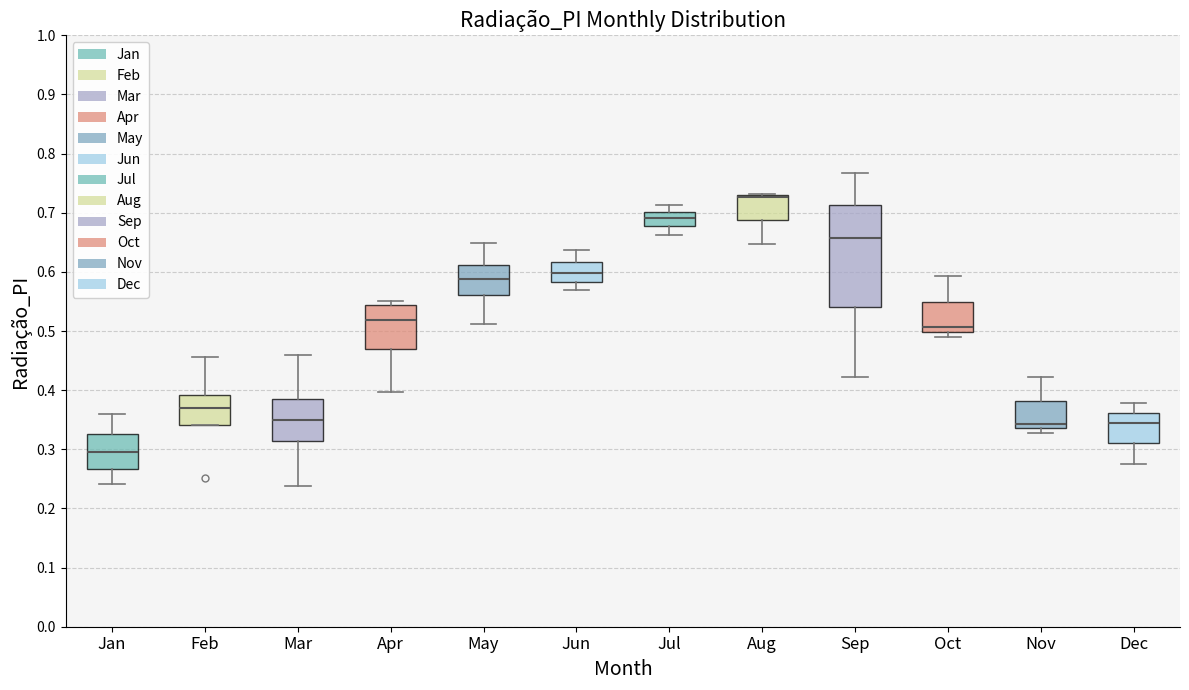

Comparing the boxes themselves (not the whiskers), which one is the tallest?

Sep